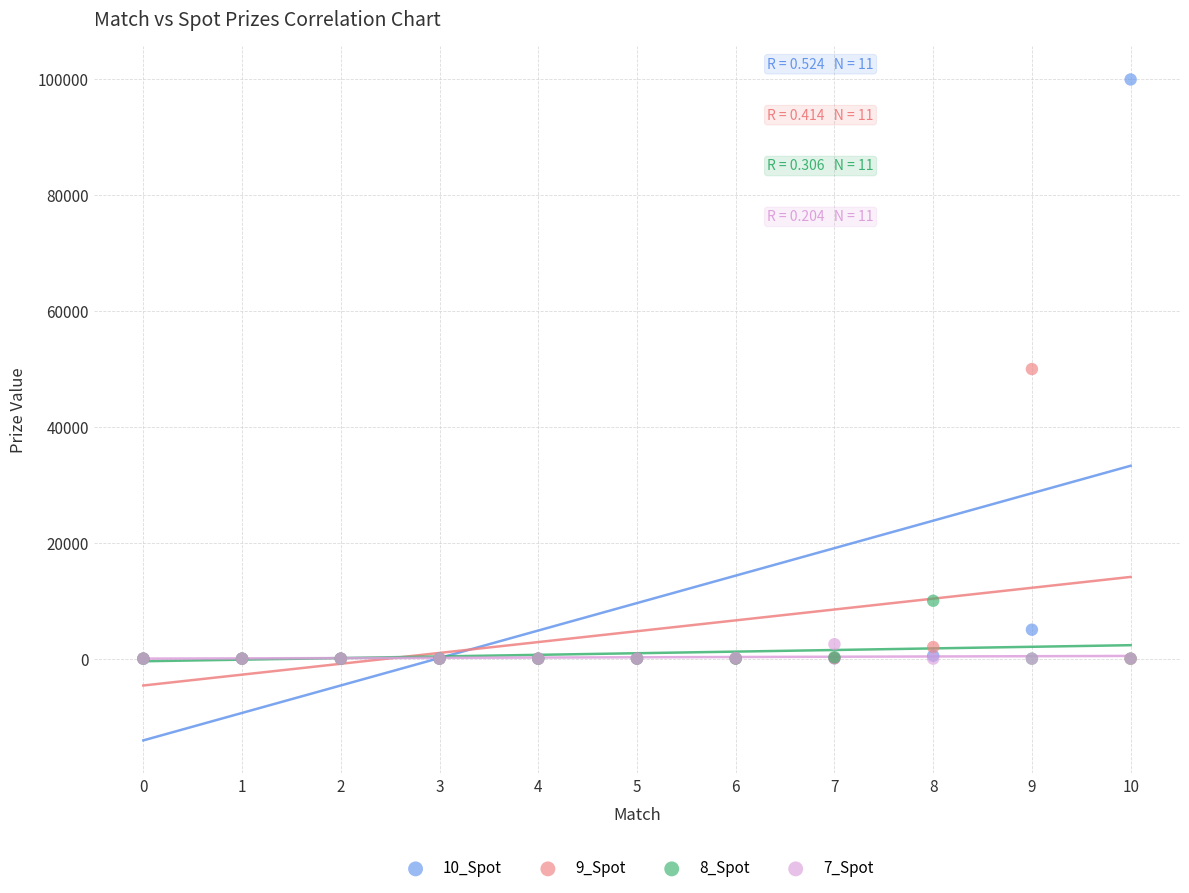

What are all the series names shown in the legend?

10_Spot, 9_Spot, 8_Spot, 7_Spot